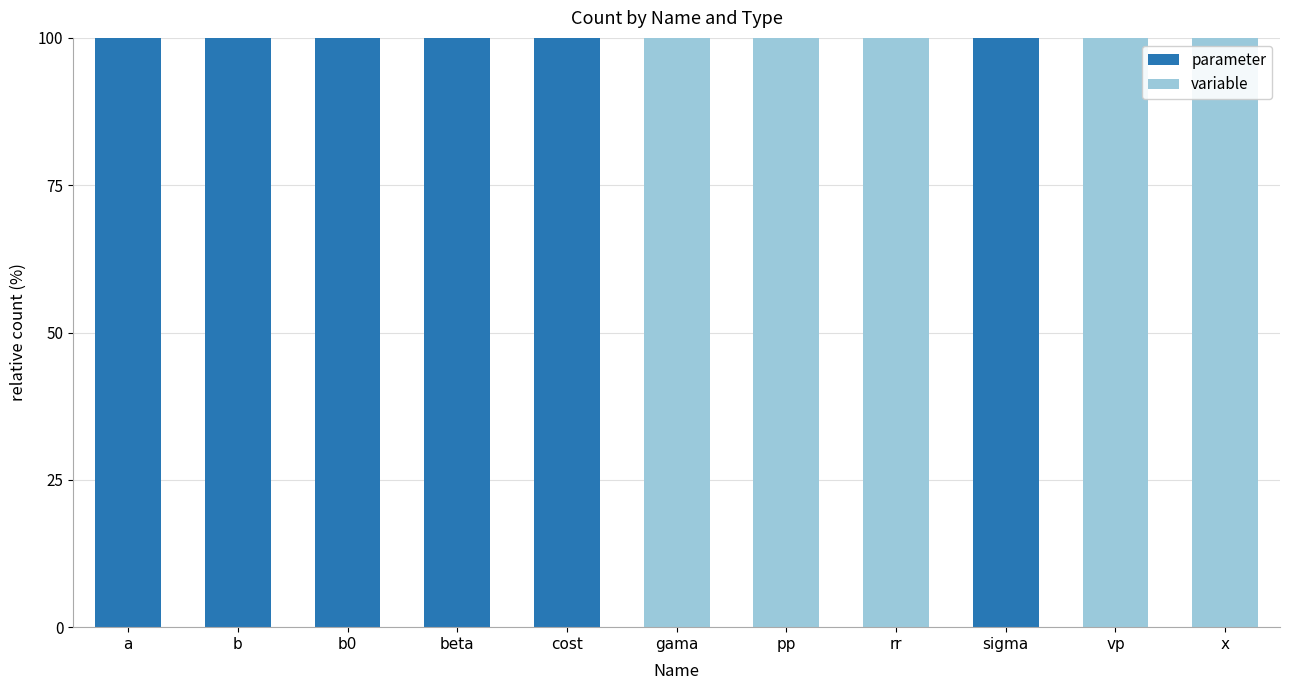

Are the bars horizontal?

No